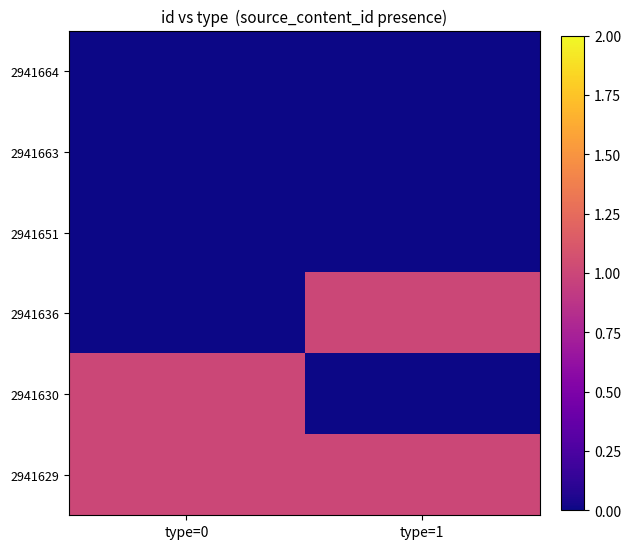

Reading left to right, list all the values displayed in this chart.

2941664: type=0=0	type=1=0
2941663: type=0=0	type=1=0
2941651: type=0=0	type=1=0
2941636: type=0=0	type=1=1
2941630: type=0=1	type=1=0
2941629: type=0=1	type=1=1